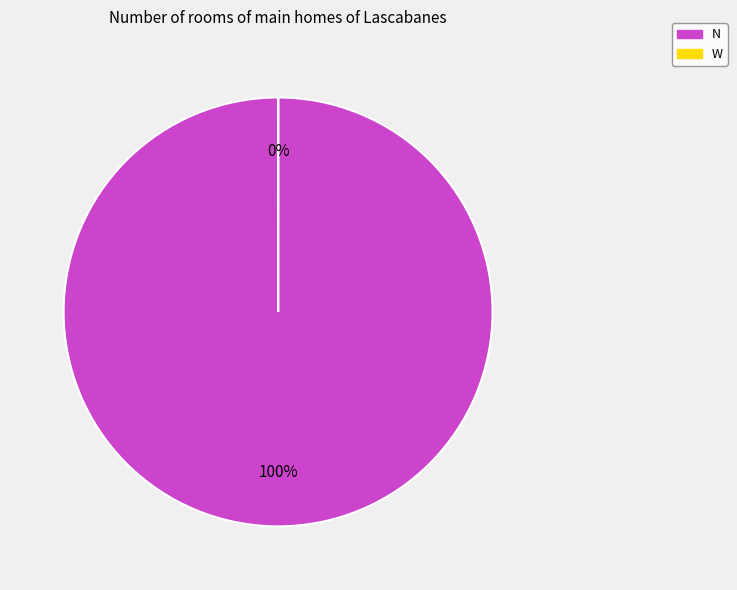

Is it true that N is 100% of the pie?

True